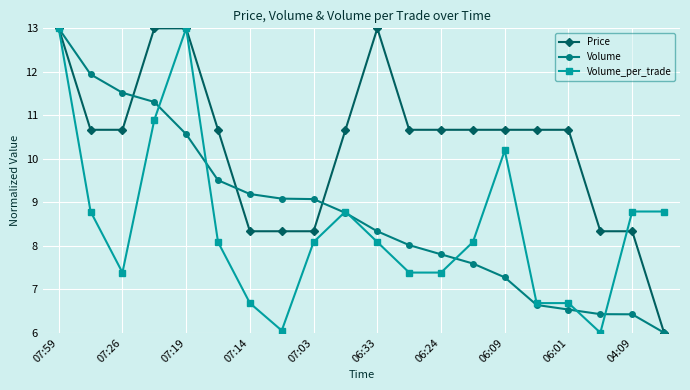

Which series has the largest total across all categories?

Price